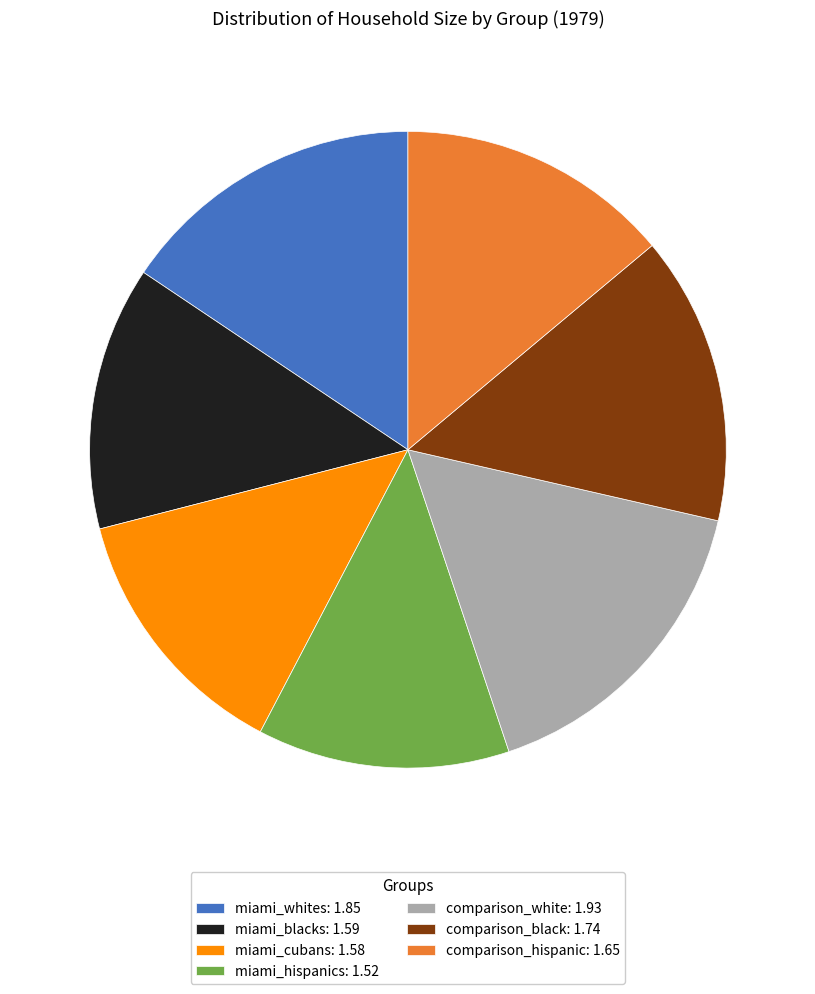

Is there a majority slice in this chart?

No